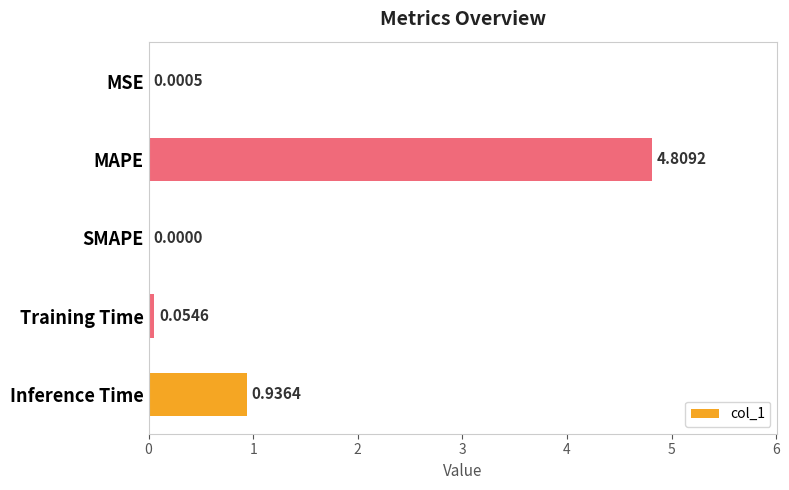

Which label corresponds to the largest value in the chart?

MAPE